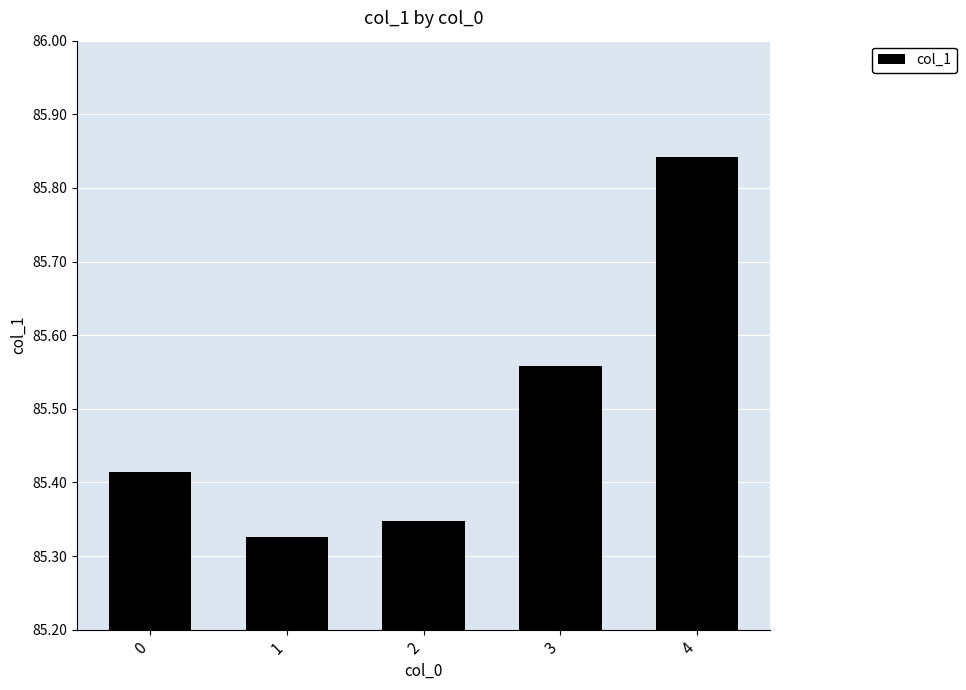

How many bars are there in total?

5